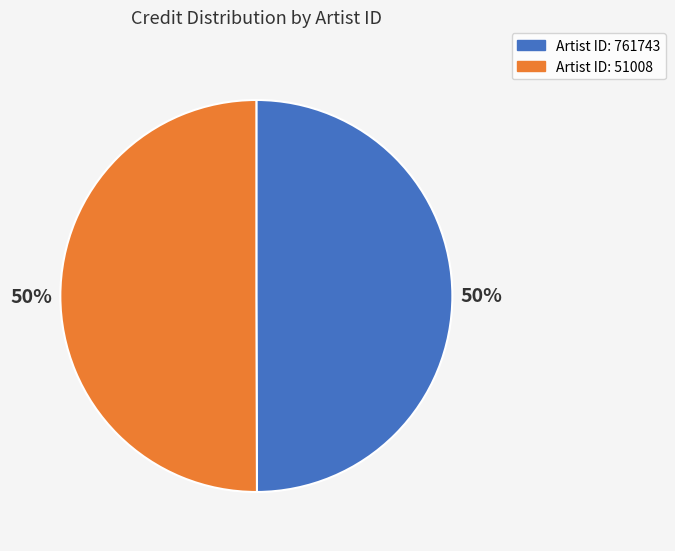

To the nearest percent, what is the average slice percentage?

50%